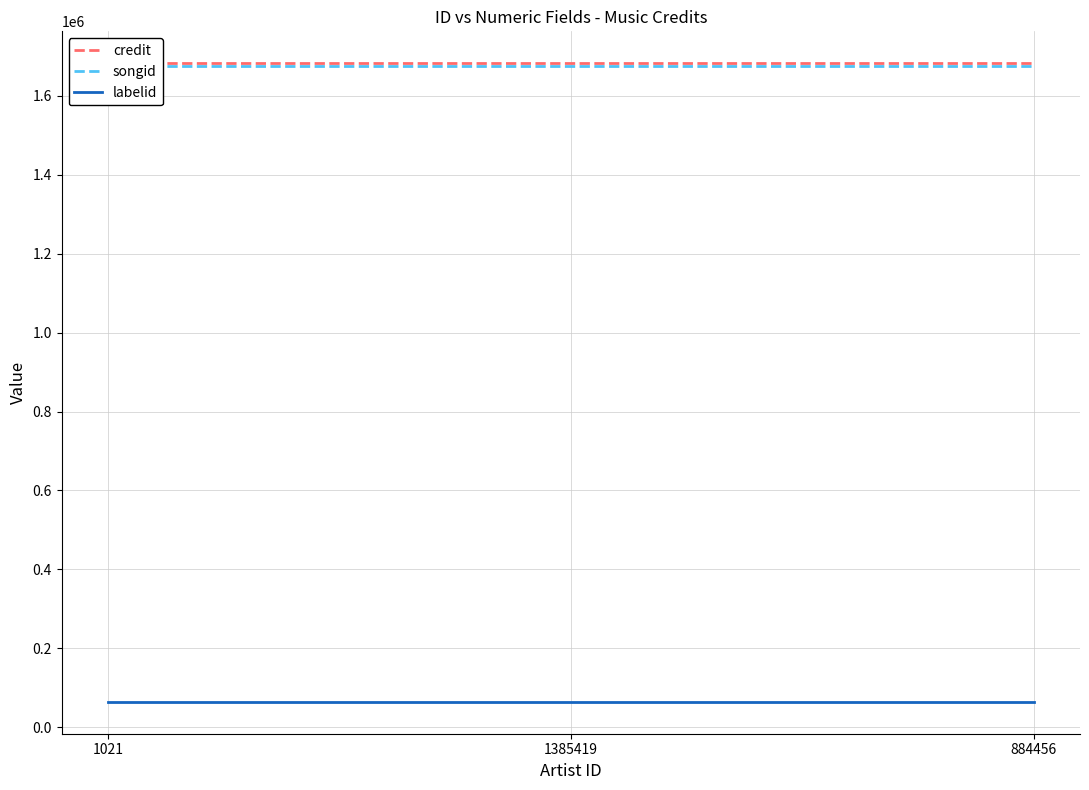

Which series changed the most between 1021 and 1385419?

credit